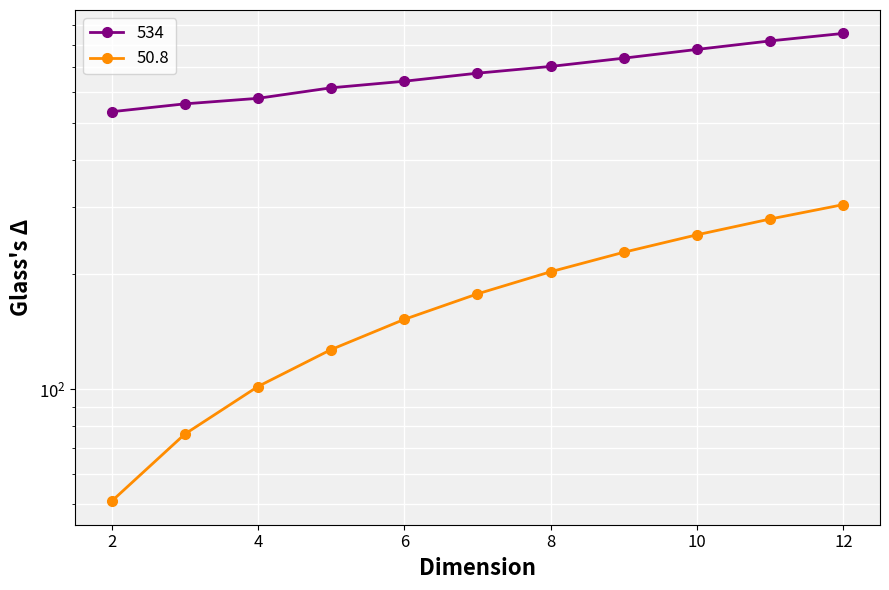

Which series has the widest spread of values?

534